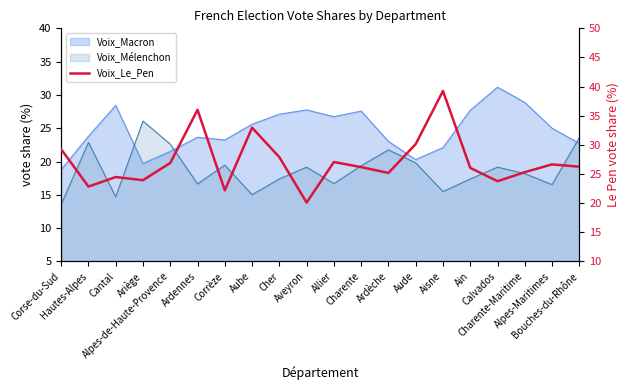

What is the label of the 5th point from the left?

Alpes-de-Haute-Provence